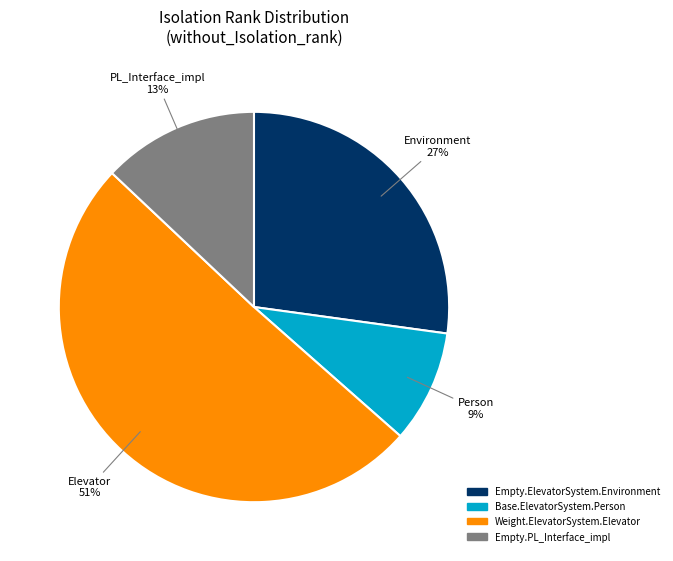

Is there any slice that represents more than half of the pie?

Yes